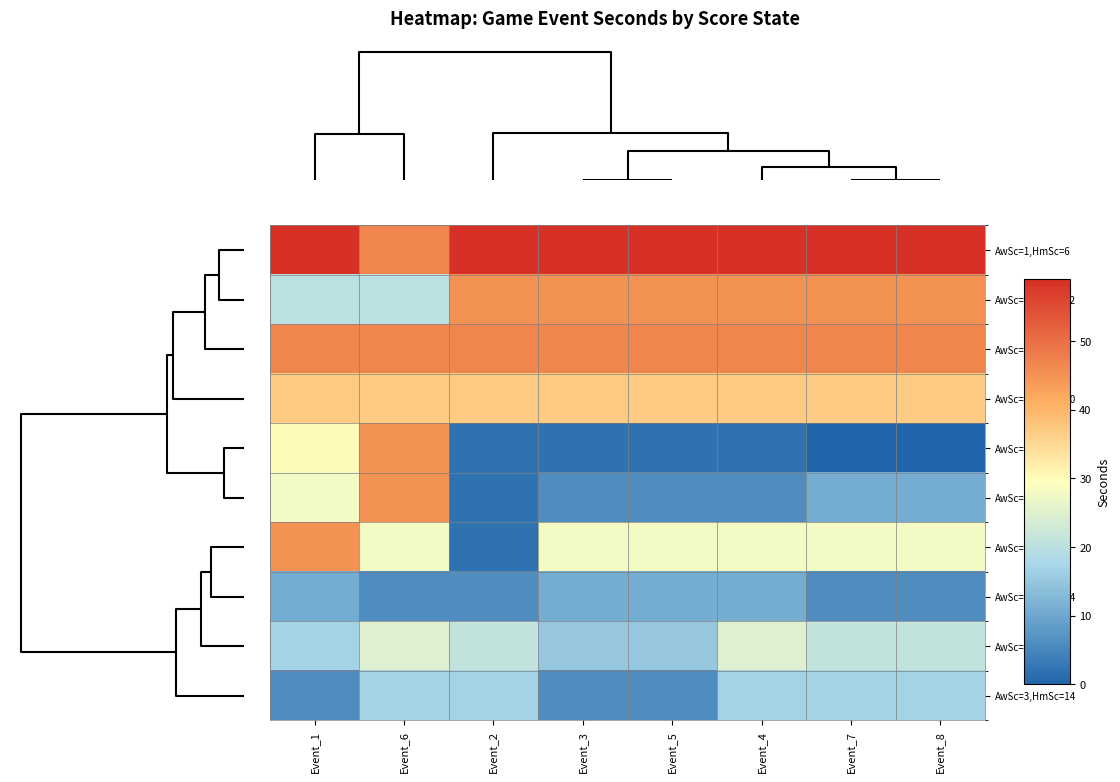

How many distinct data groups are displayed?

10